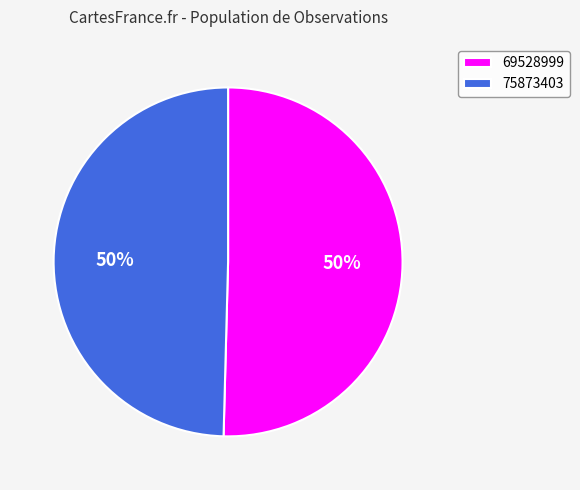

Approximately how many times larger is the value at 69528999 compared to 75873403?

1.0